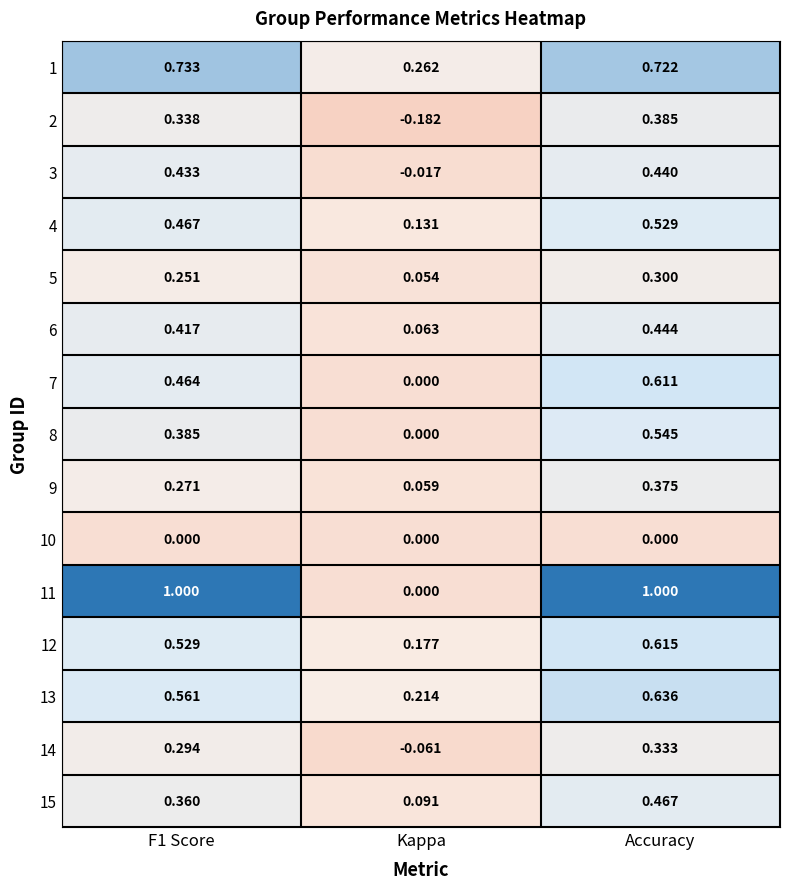

Which category has the lowest value across all series?

Kappa